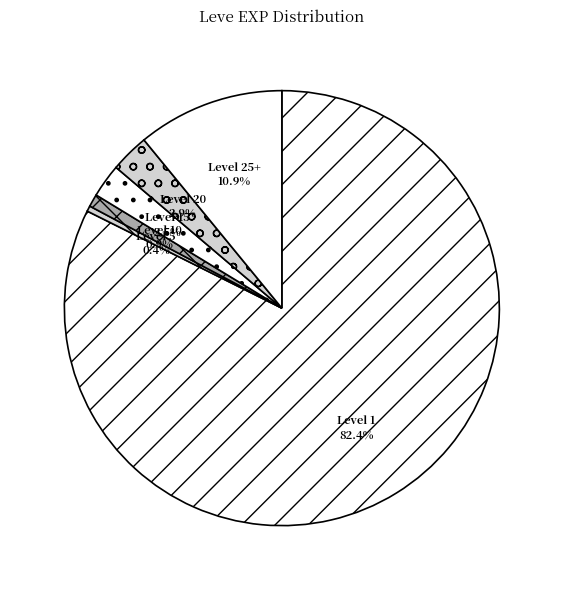

Combined, what portion of the pie is Level 10 and Level 20?

3.8%